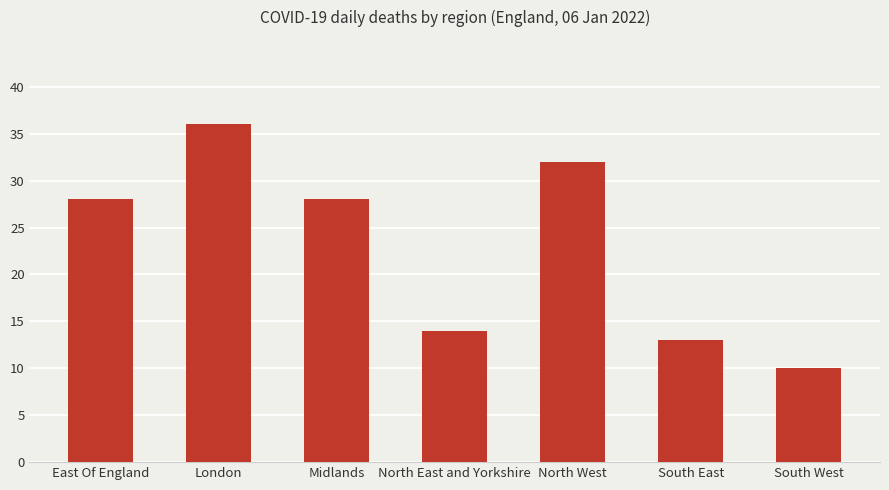

Between Midlands and North East and Yorkshire, which is larger?

Midlands